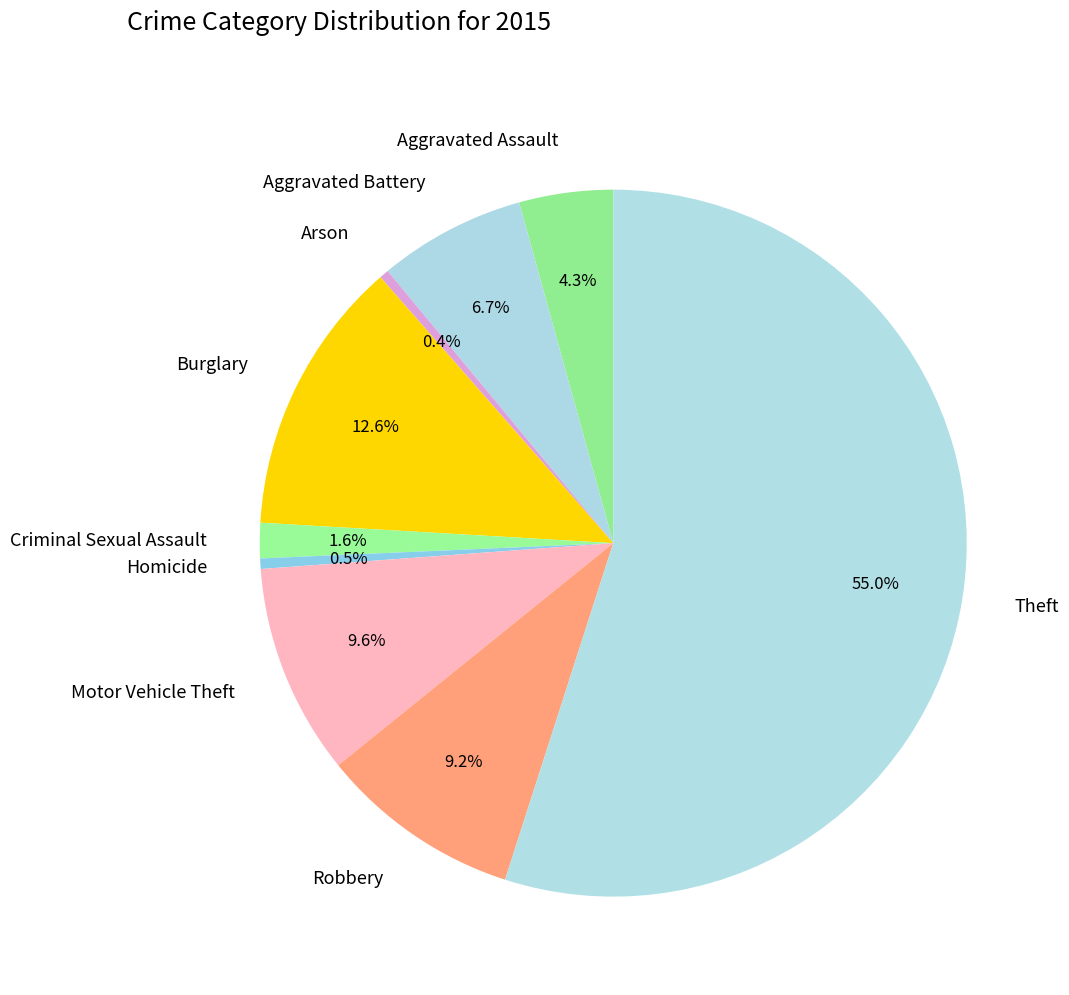

How many slices are in this pie chart?

9